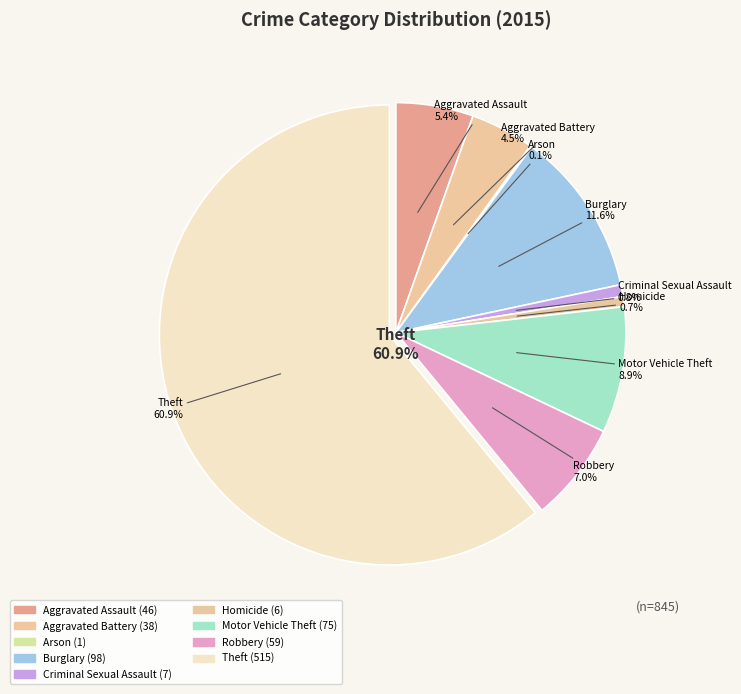

How many slices are in this pie chart?

9